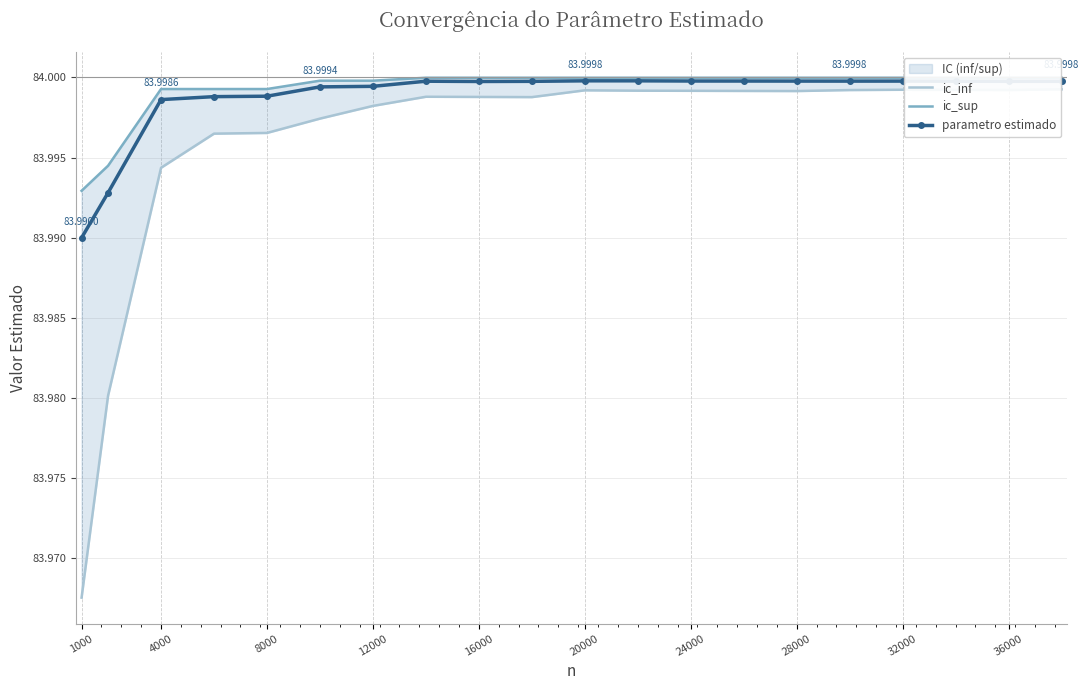

True or false: parametro estimado has more than 0 points higher than both neighbors.

True